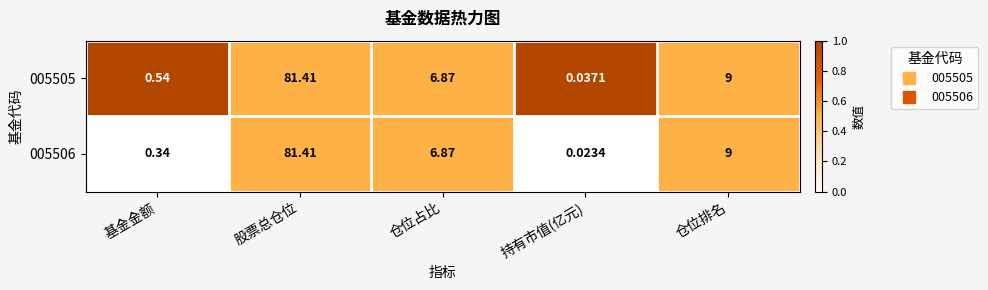

List the labels in order of 005506 value, smallest first.

持有市值(亿元), 基金金额, 仓位占比, 仓位排名, 股票总仓位